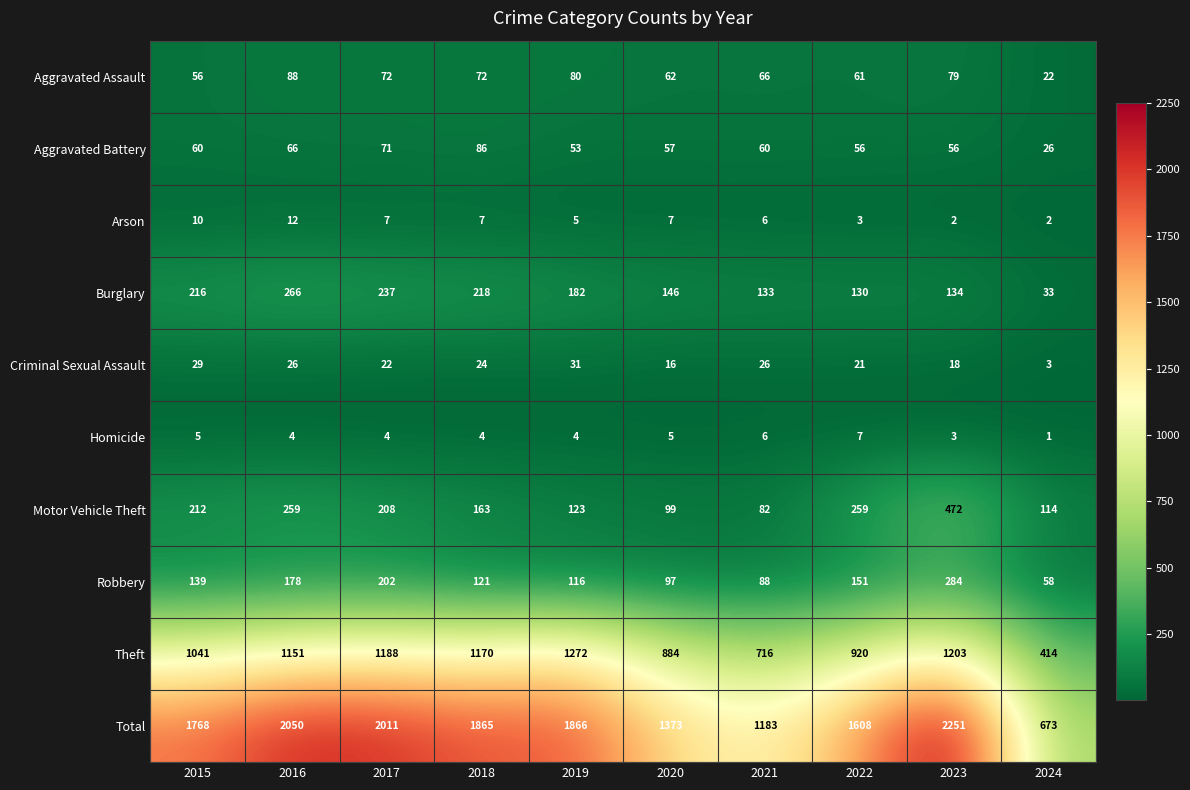

At 2016, list the series in order from smallest to largest.

Homicide, Arson, Criminal Sexual Assault, Aggravated Battery, Aggravated Assault, Robbery, Motor Vehicle Theft, Burglary, Theft, Total